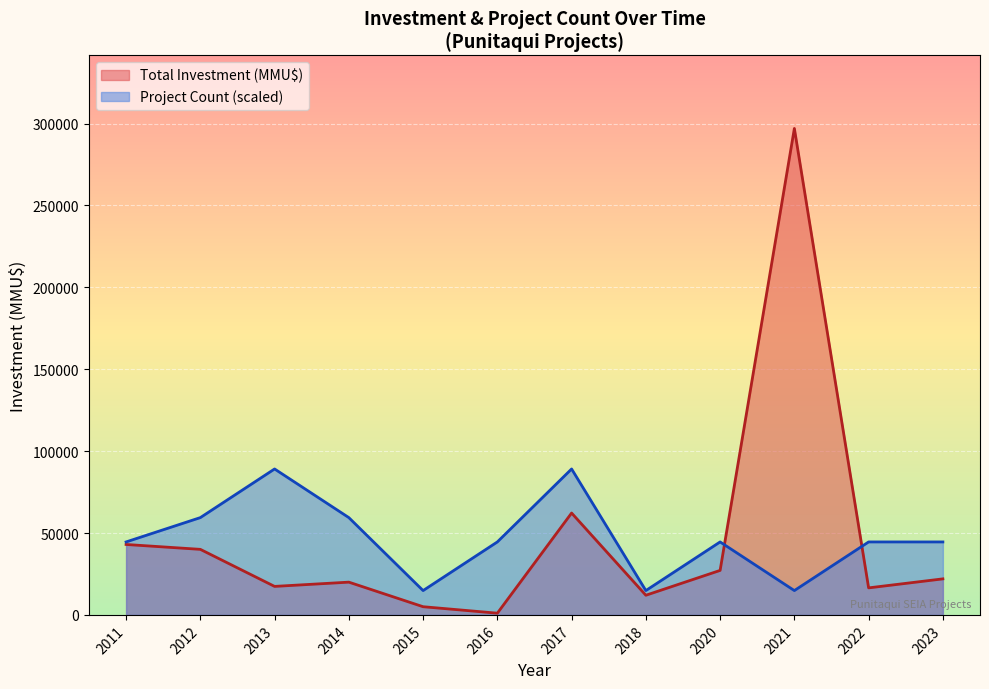

Between 2017 and 2016, which is larger?

2017